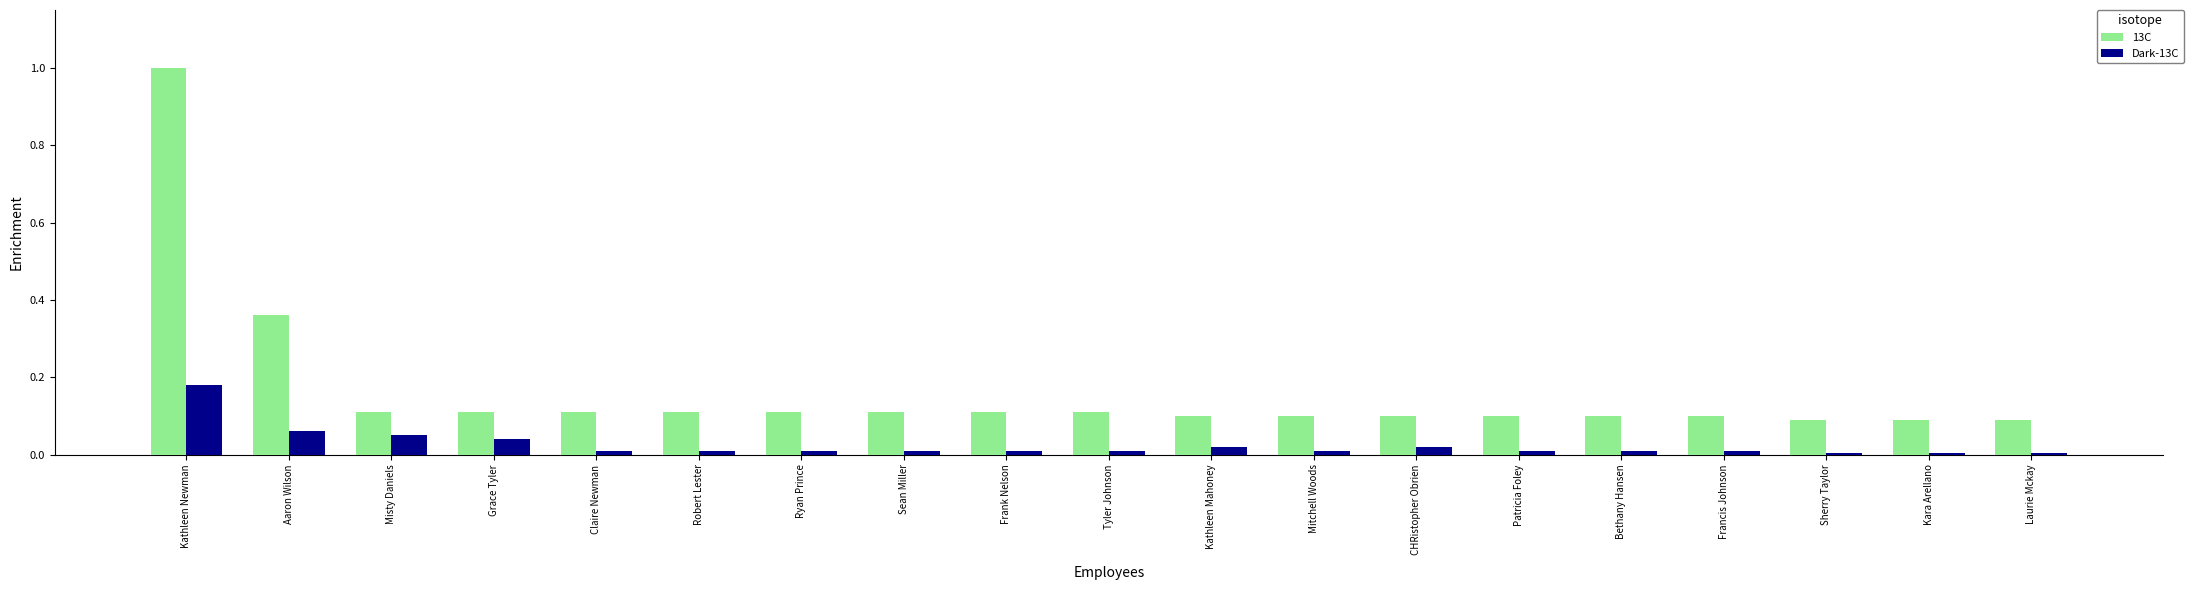

Which series has the widest spread of values?

13C